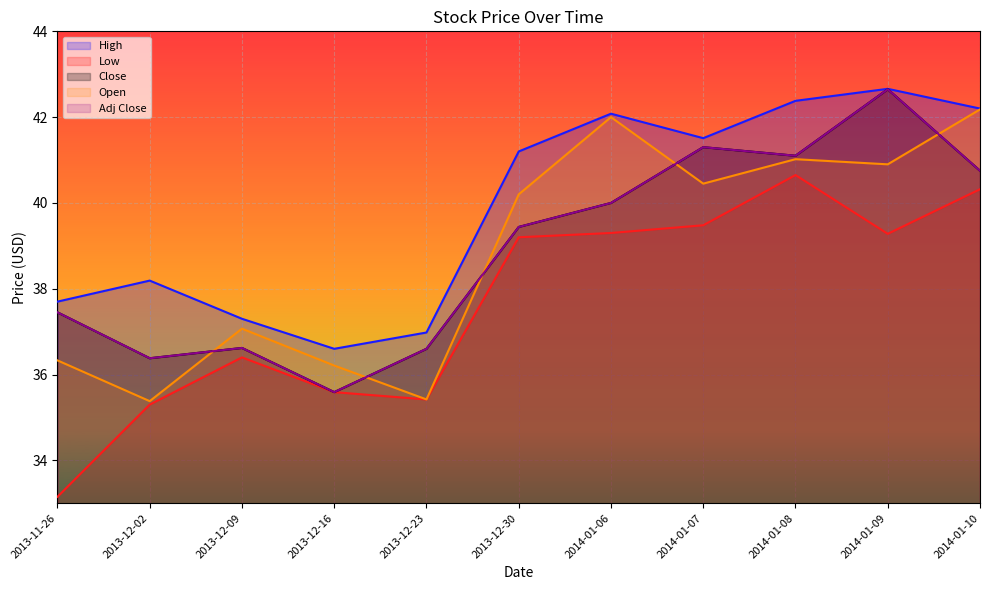

The Low series shows 35.3 at 2013-12-02. True or false?

True